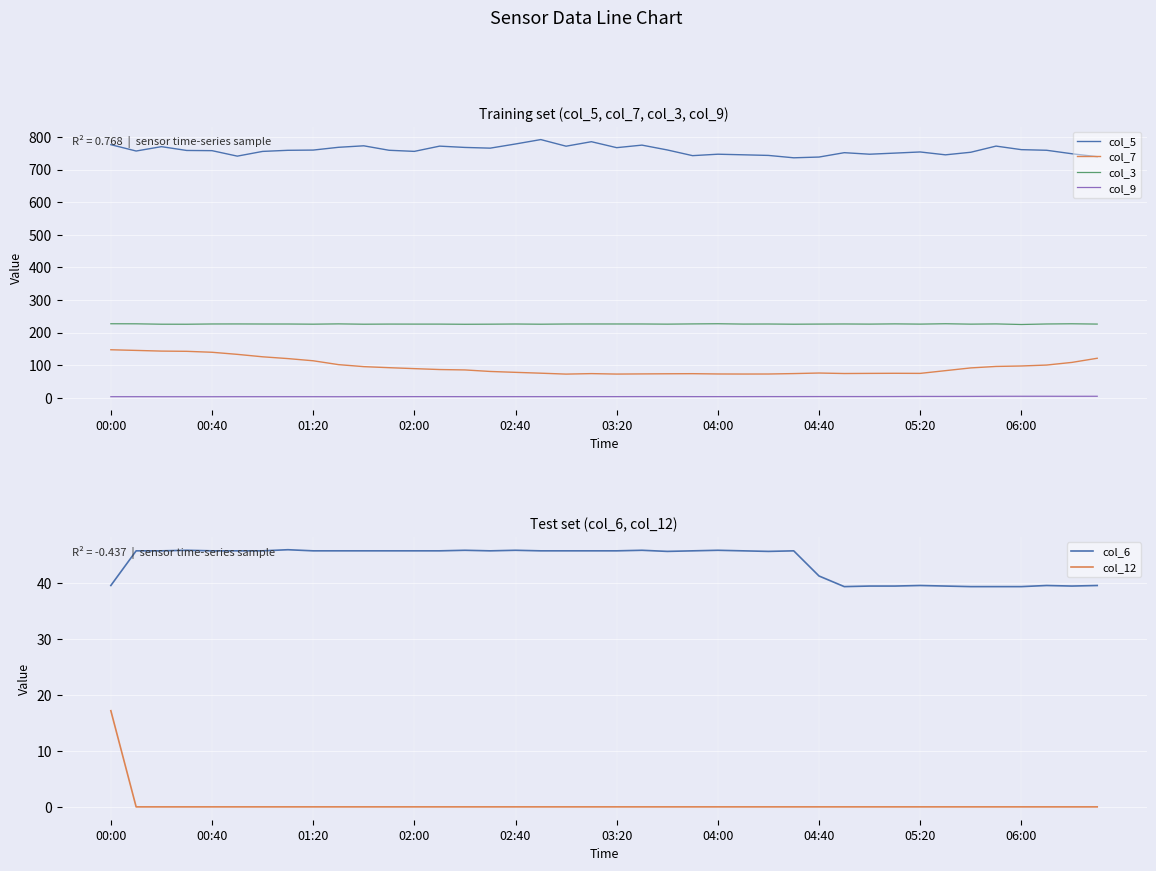

At which category is the sum across all series the highest?

00:00